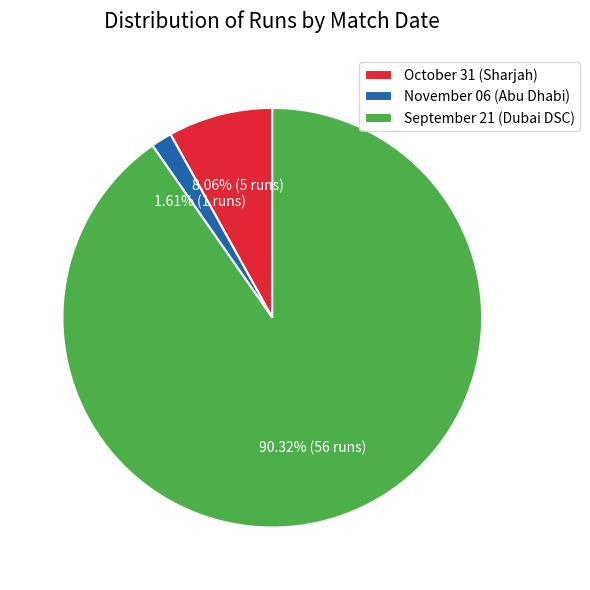

Which has a higher value, October 31 (Sharjah) or November 06 (Abu Dhabi)?

October 31 (Sharjah)